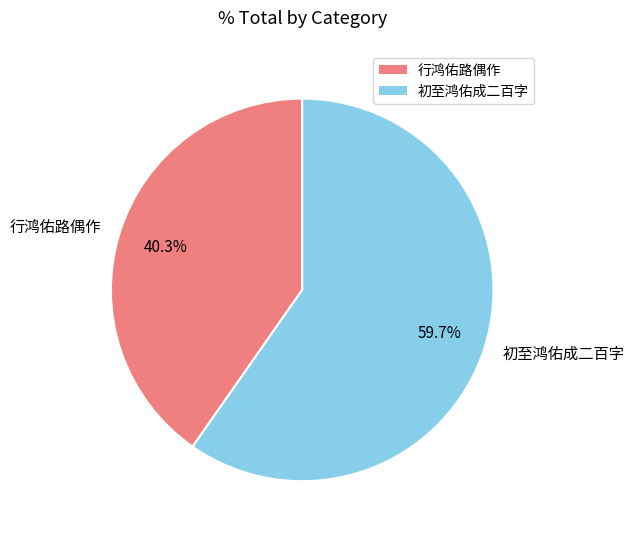

Count the number of slices in the pie.

2